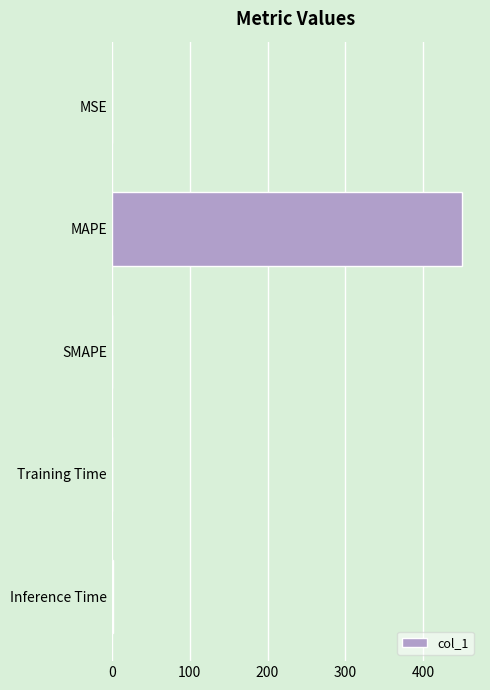

True or false: the data shows 152.6 at MAPE.

False